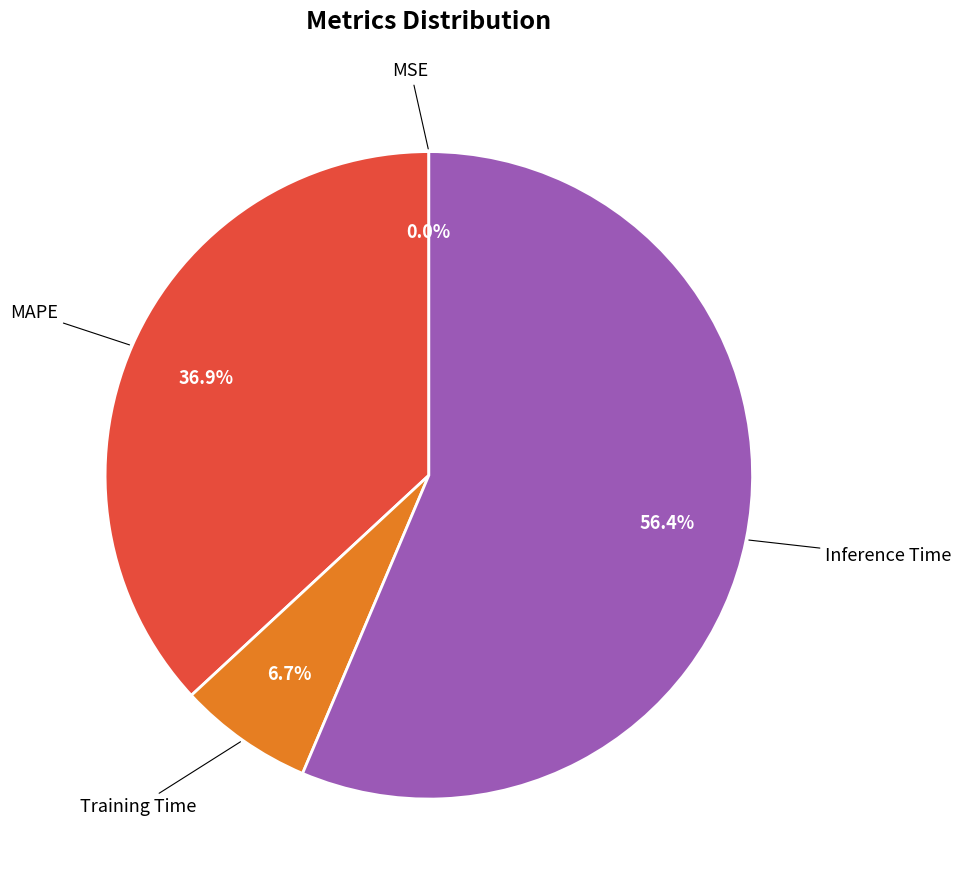

Is there any slice that represents more than half of the pie?

Yes